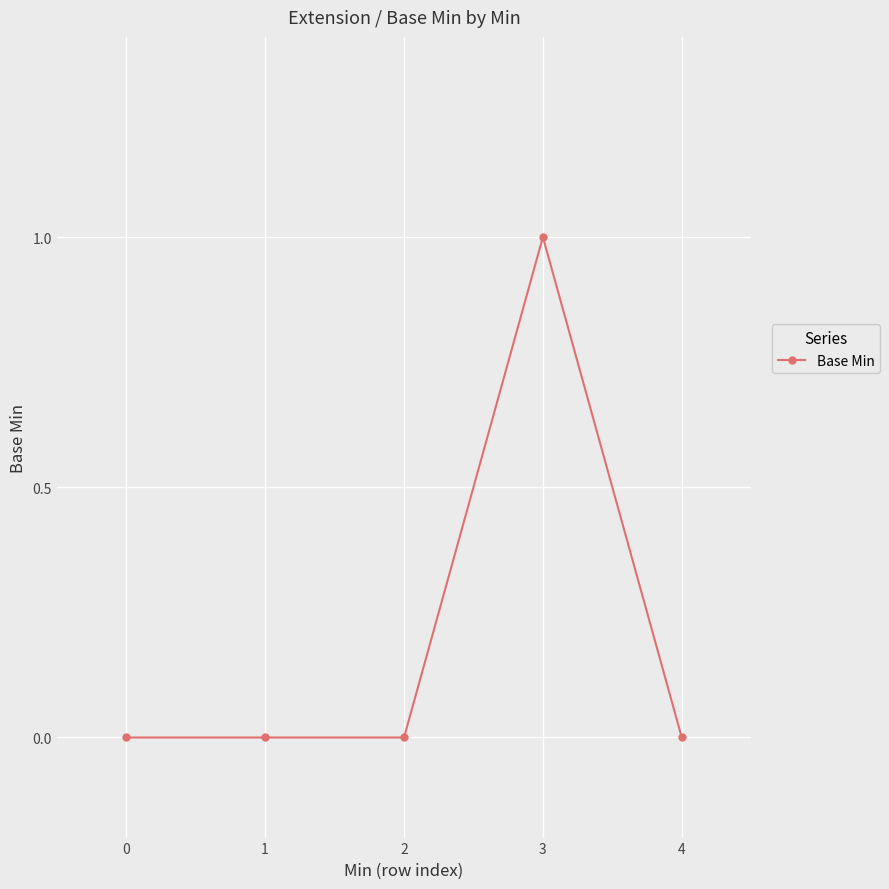

What is the value of the 4th point from the left?

1